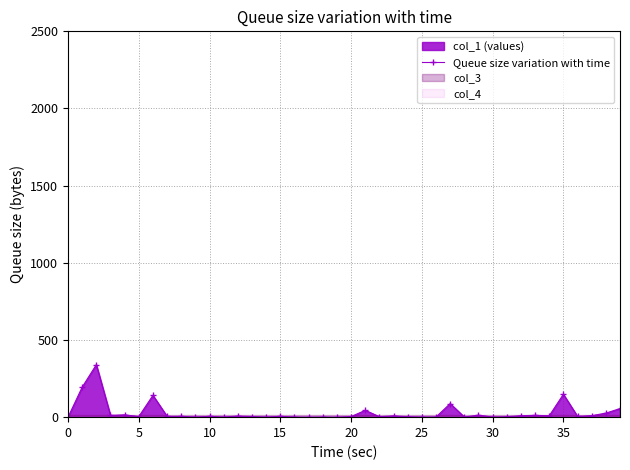

True or false: Queue size variation with time has more than 2 interior local peaks.

True